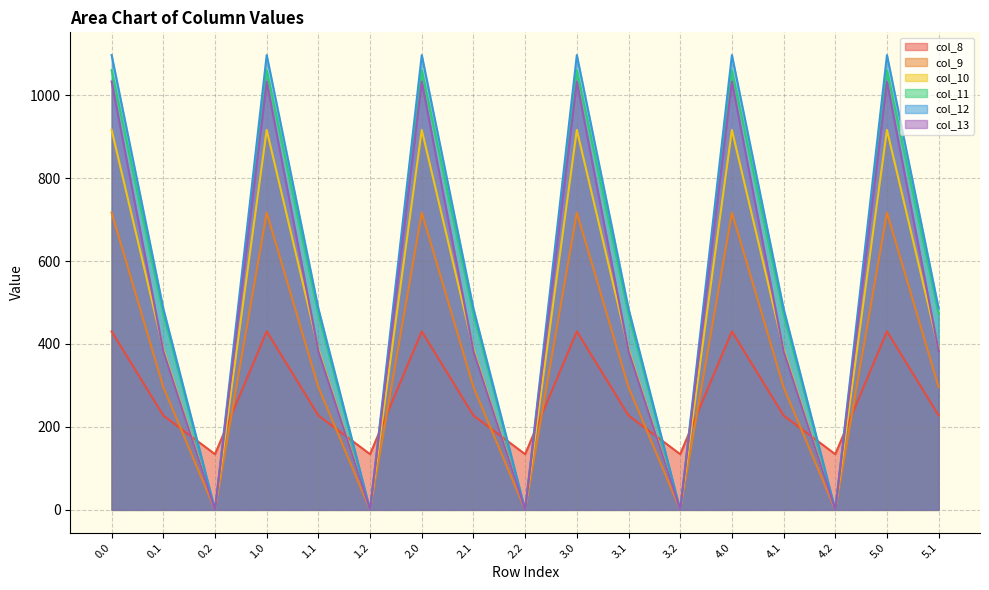

What is the lowest value of the col_8 series?

134.2